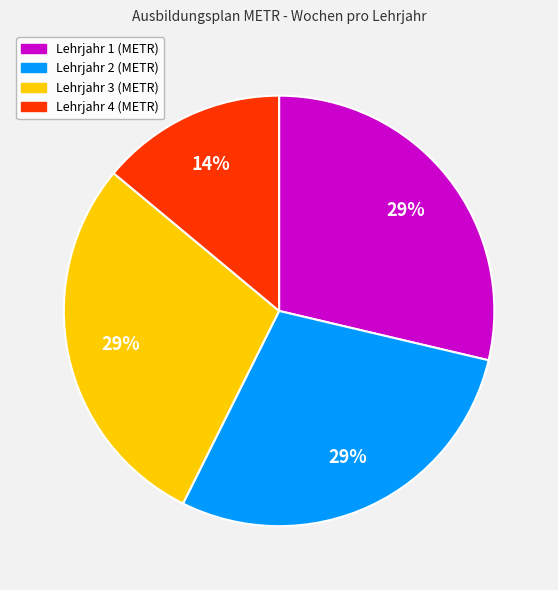

Does any single category account for the majority?

No